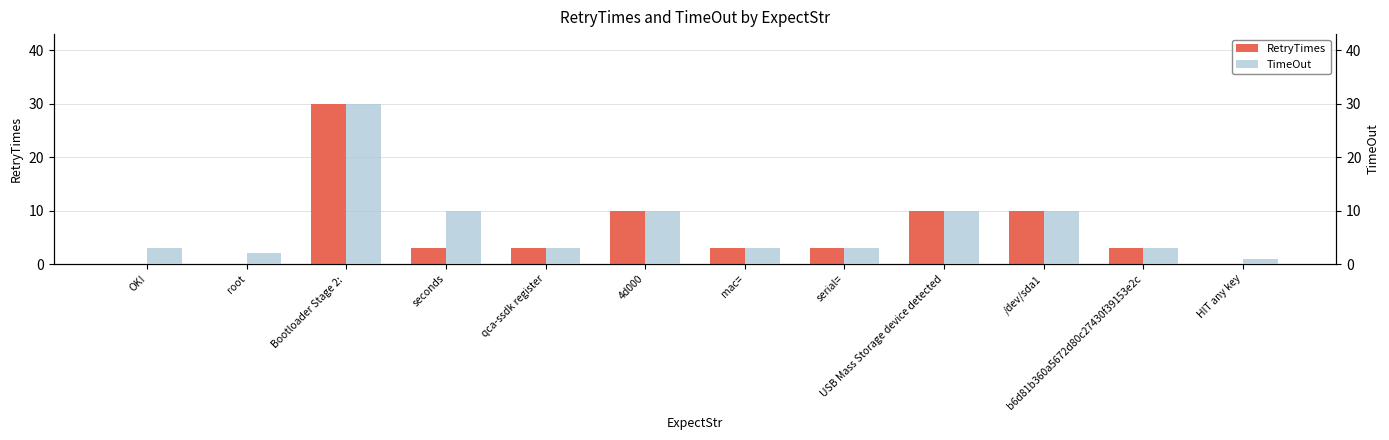

List the series in order of their overall mean, highest first.

TimeOut, RetryTimes